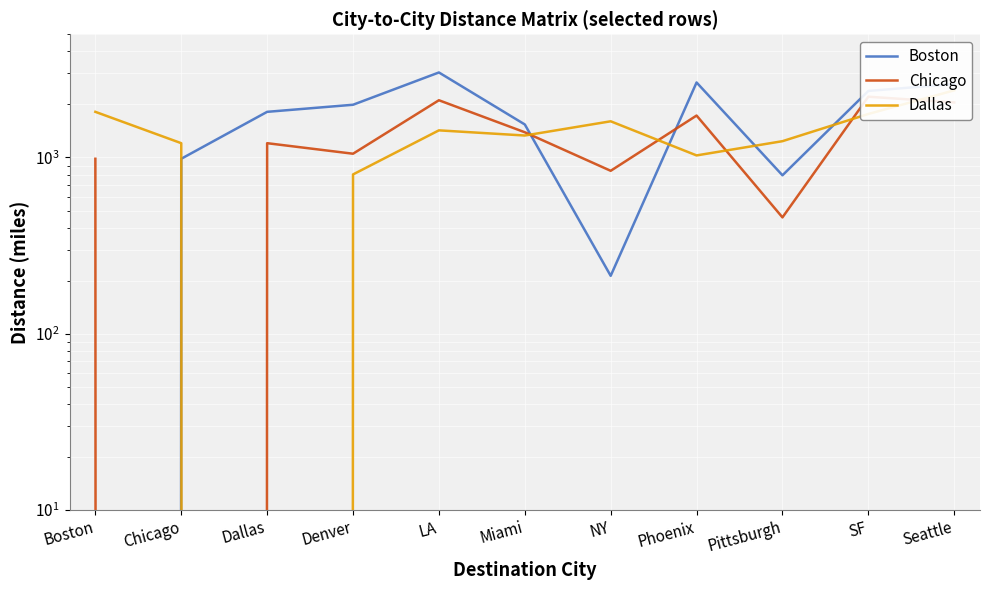

The Chicago series shows 1390 at Miami. True or false?

True